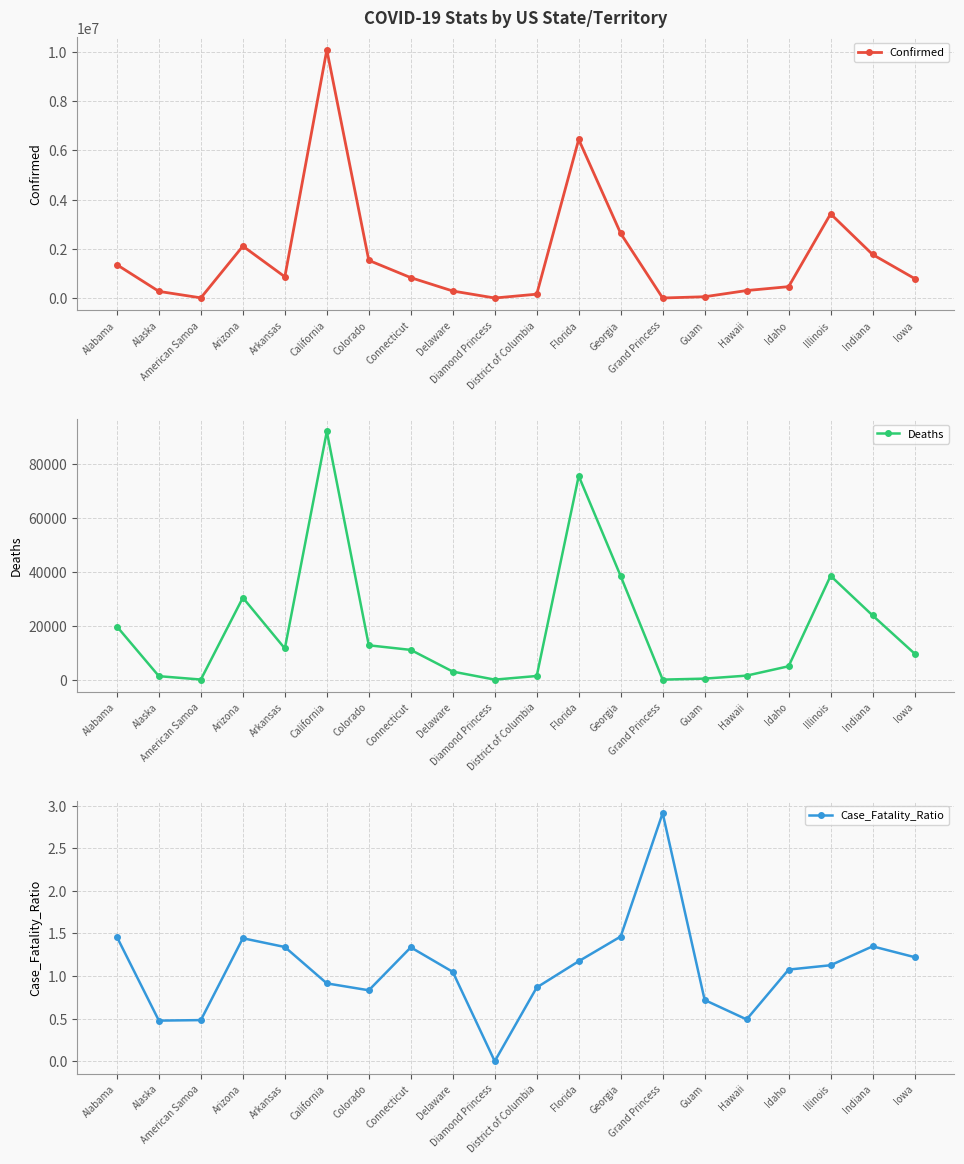

What is the spread (max minus min) of values at Connecticut?

827613.7